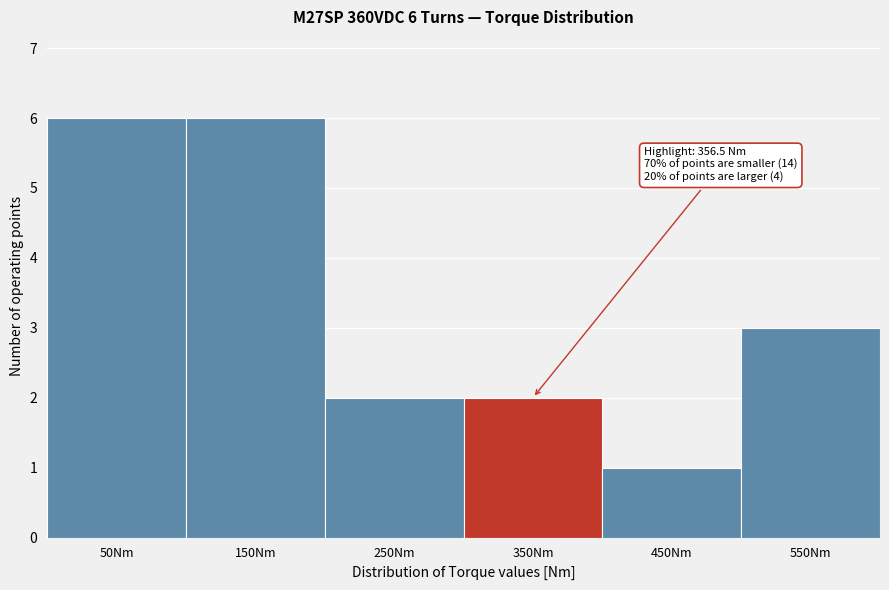

Reading left to right, extract all data points from this chart.

6	6	2	2	1	3